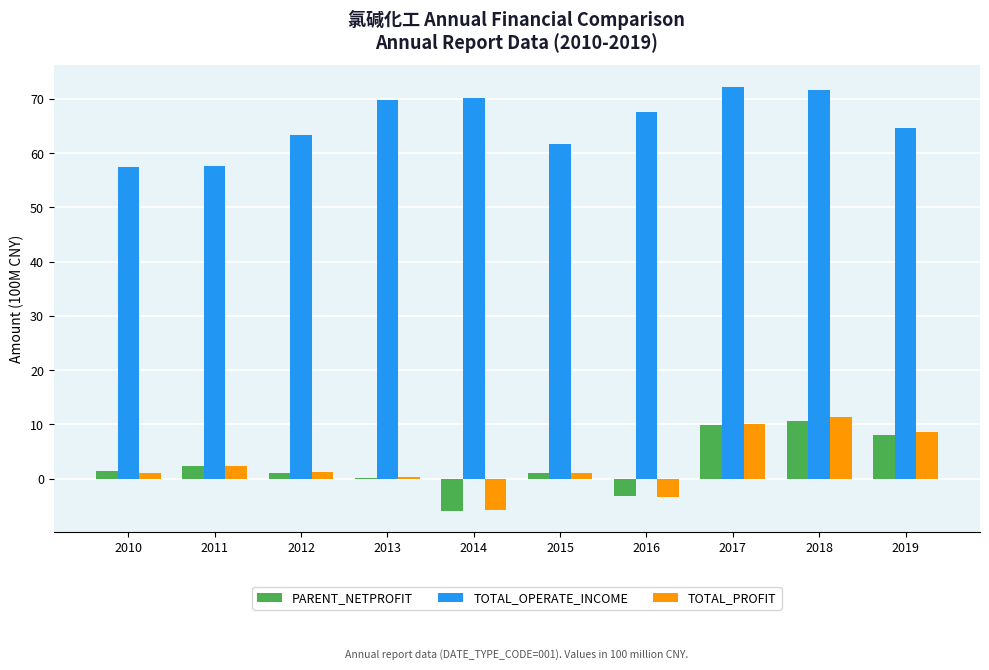

Between 2014 and 2019, which series saw the biggest shift?

TOTAL_PROFIT